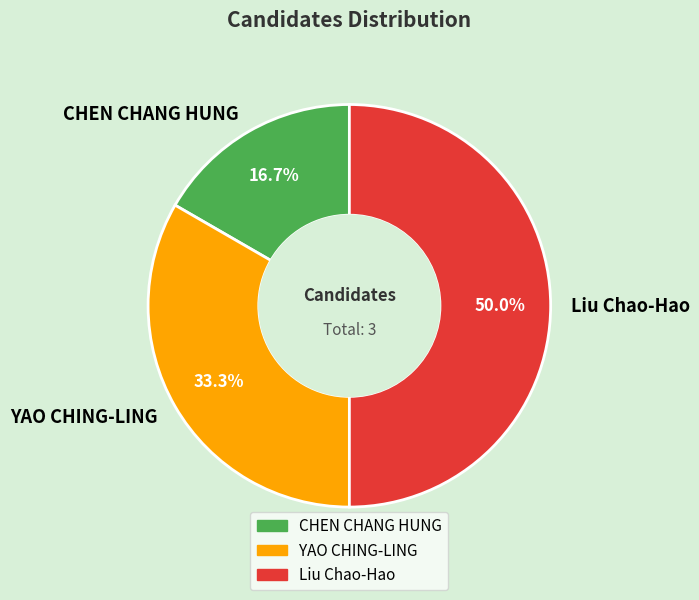

To the nearest percent, what is the combined percentage of CHEN CHANG HUNG and Liu Chao-Hao?

67%